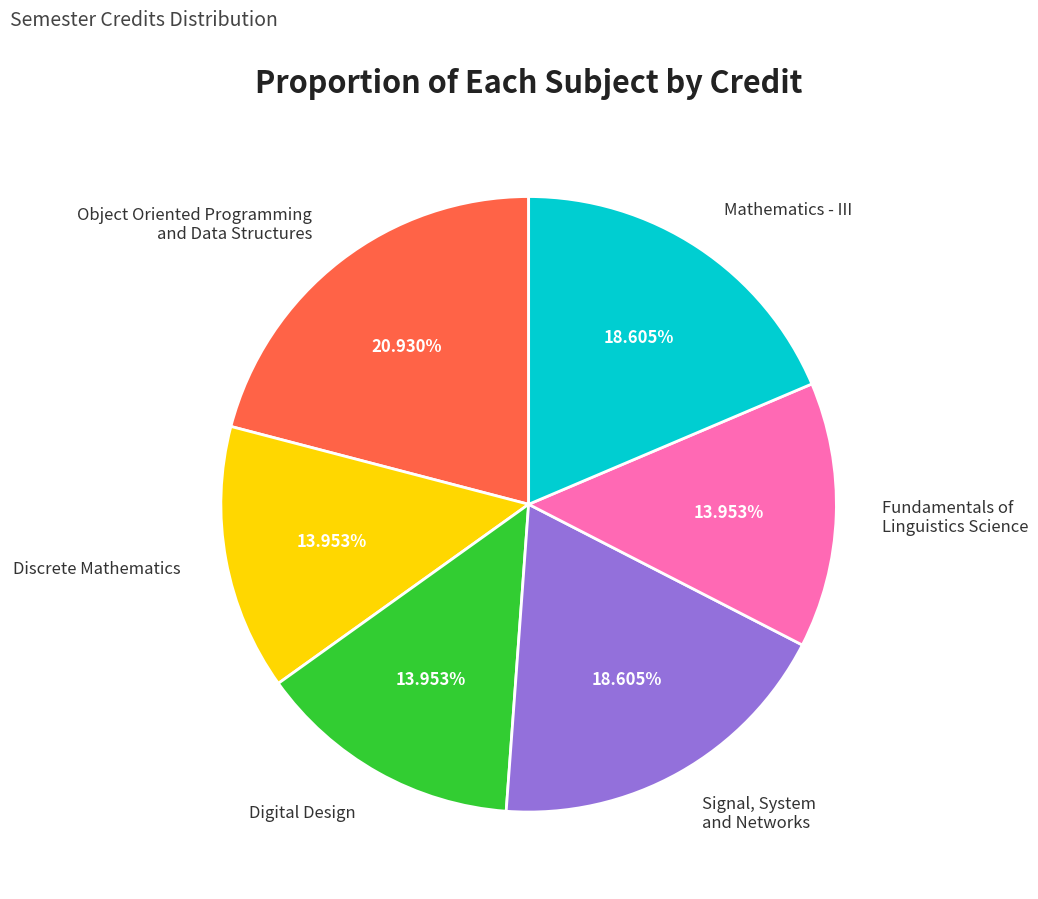

To the nearest percent, what is the average slice percentage?

17%